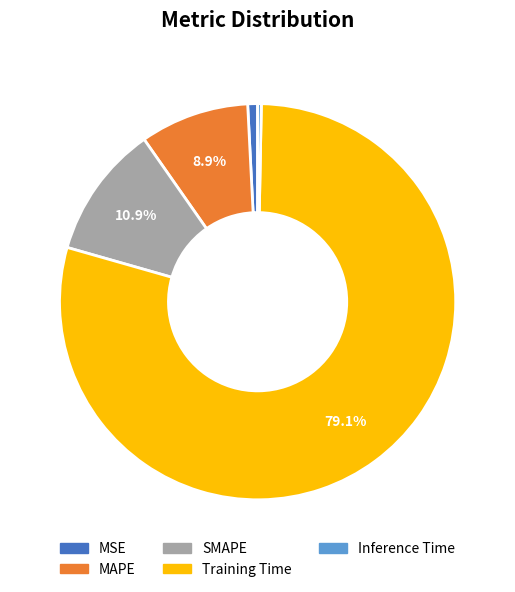

To the nearest percent, what portion does SMAPE represent?

11%